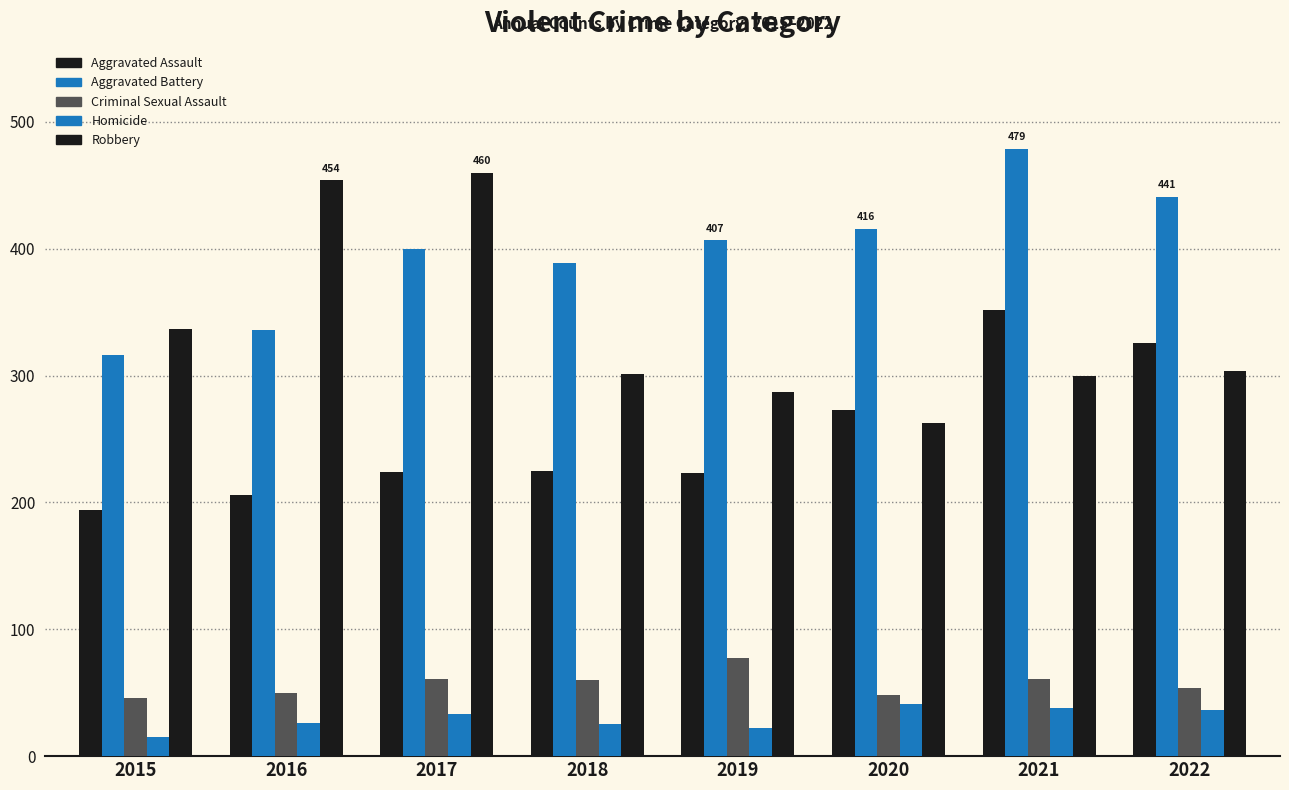

What is the value of the Robbery bar at the 8th from the left?

304